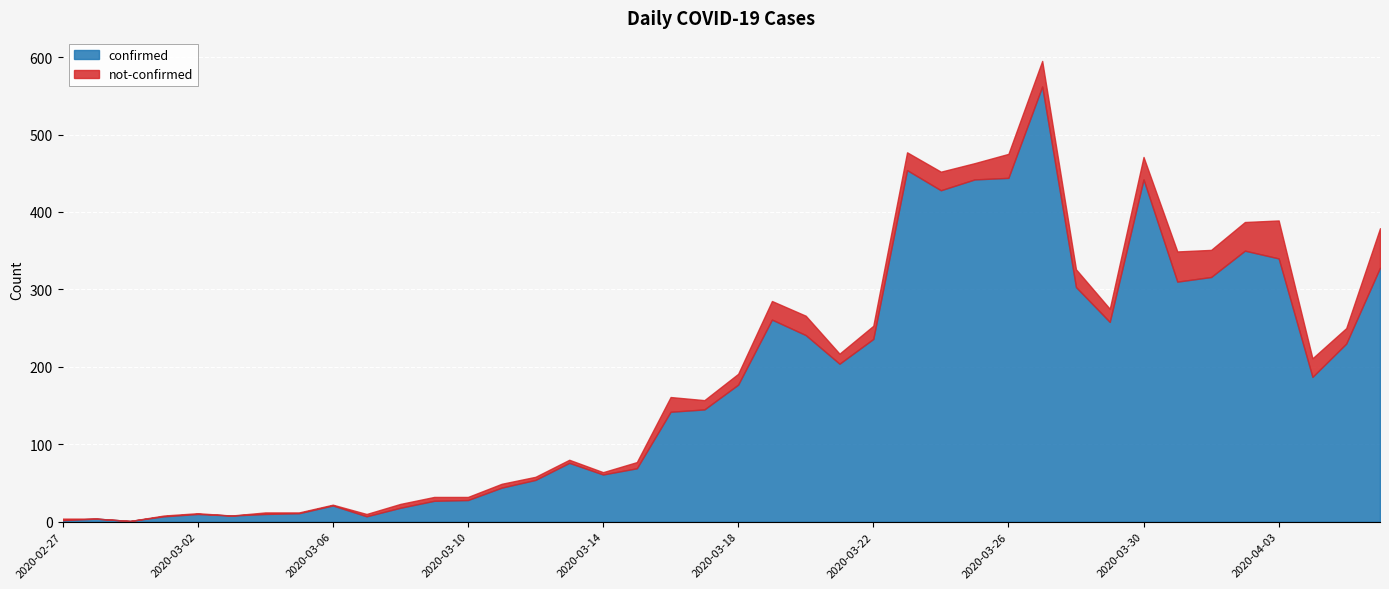

How many interior local peaks does the confirmed series have?

9